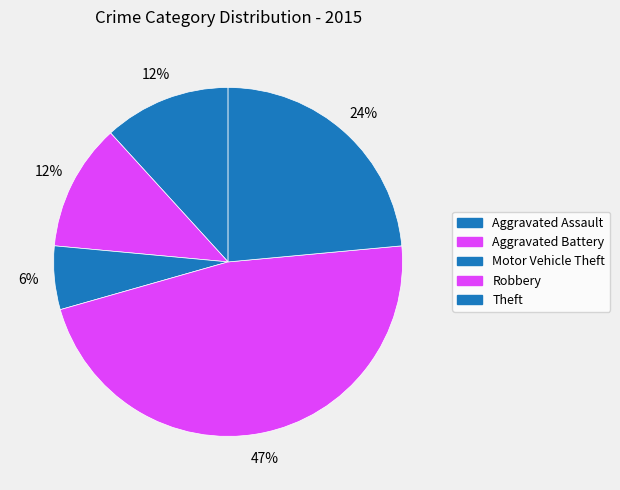

Count the number of slices in the pie.

5